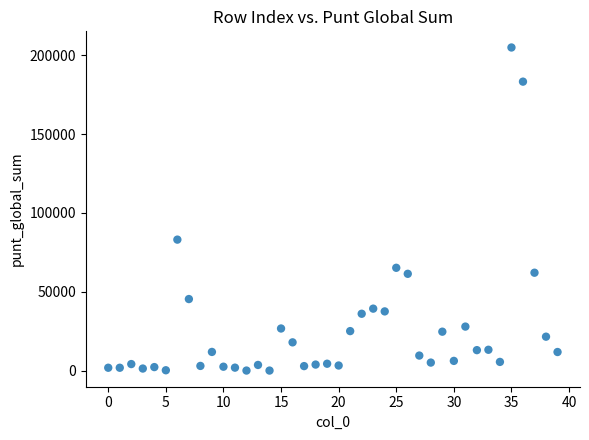

What Y value in the scatter plot is closest to 102492?

83113